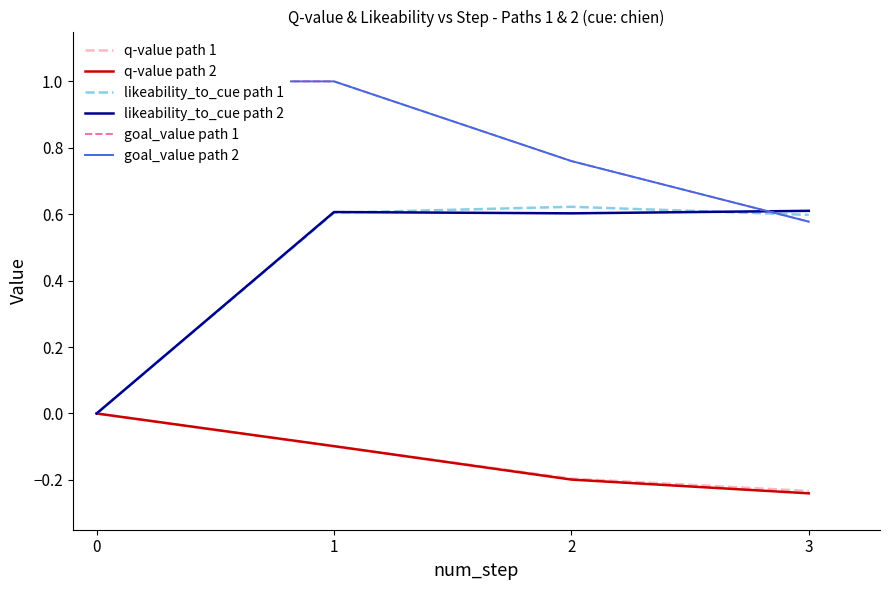

What is the maximum value for goal_value path 2?

1.0